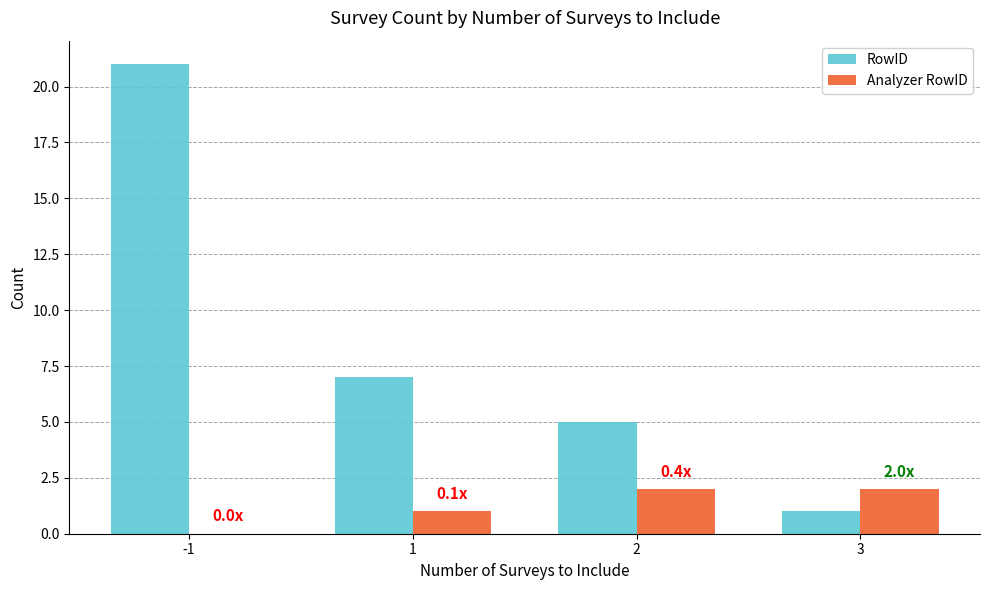

What is the sum of all Analyzer RowID values?

5